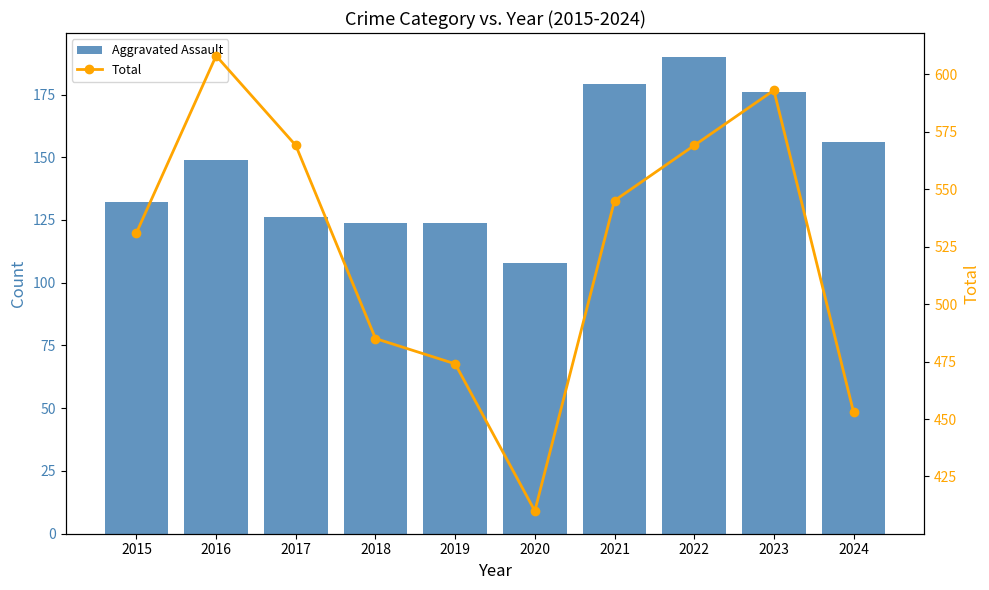

At 2023, list the series in order from largest to smallest.

Total, Aggravated Assault